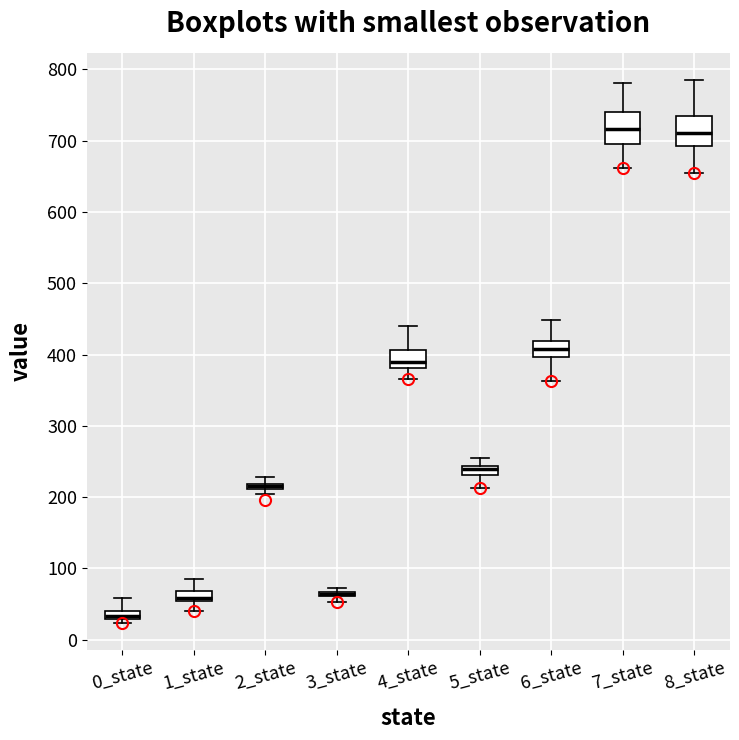

Where does the upper whisker of the box for 6_state end on the y-axis? The values are not printed on the chart, so give them approximately, as read against the axis.

450